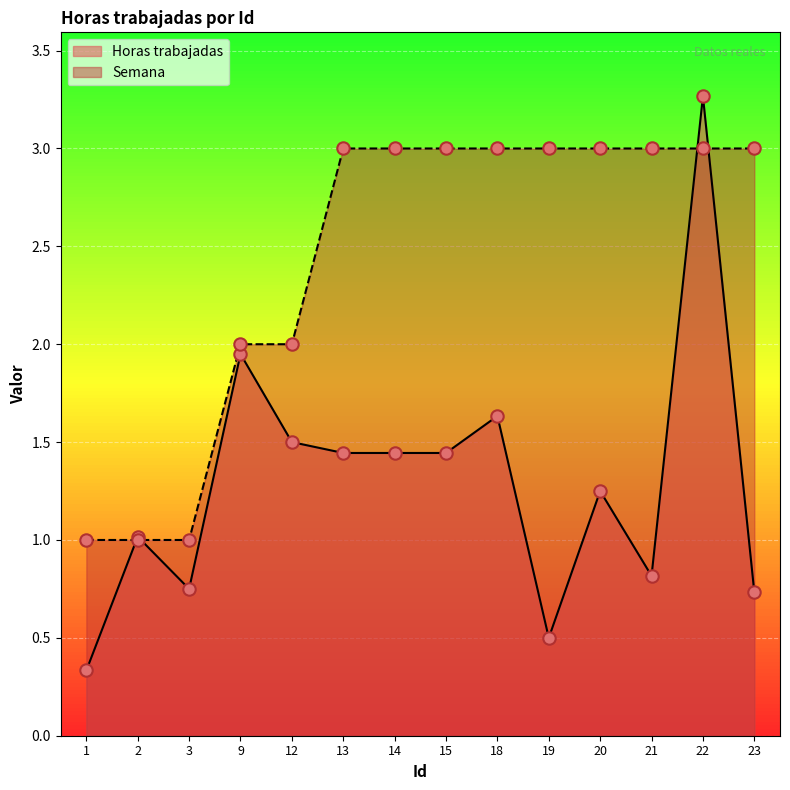

Which series has the largest total across all categories?

Semana